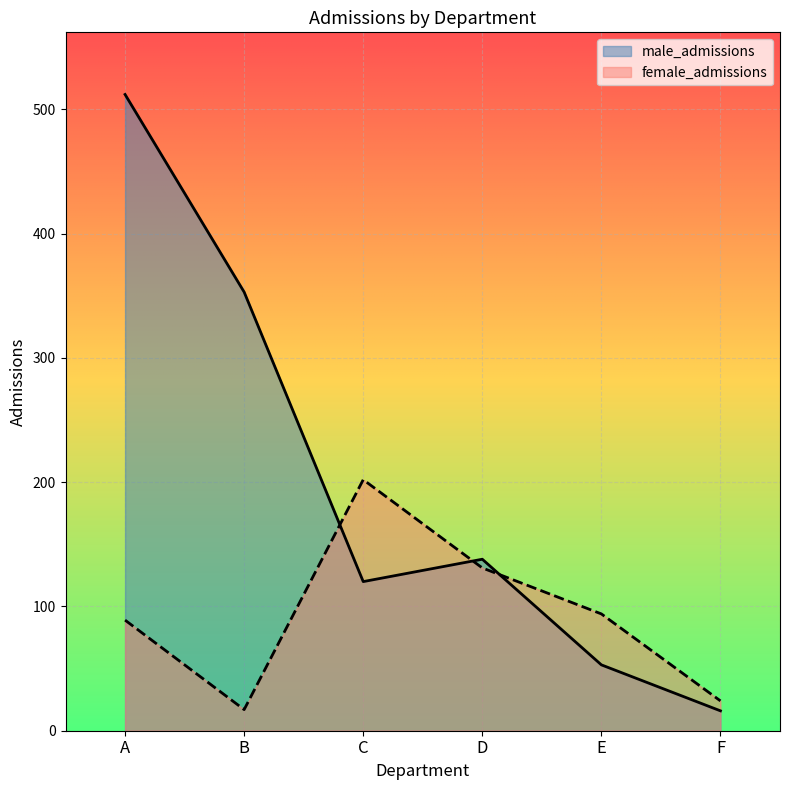

At which label does male_admissions first exceed 138?

A